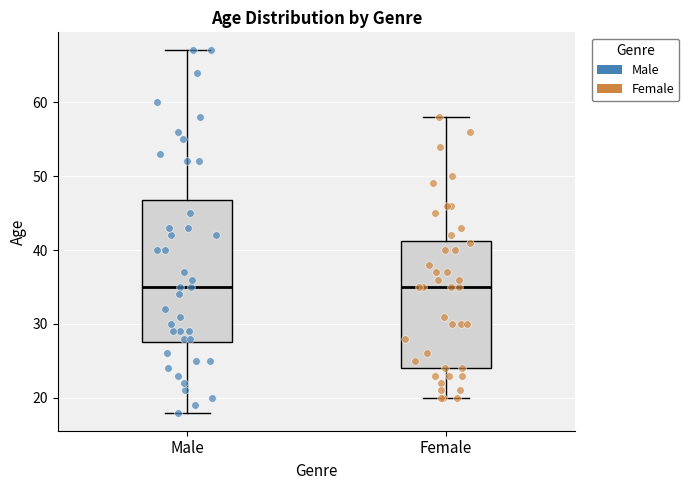

Which box is the tallest, from its lower edge to its upper edge?

Male